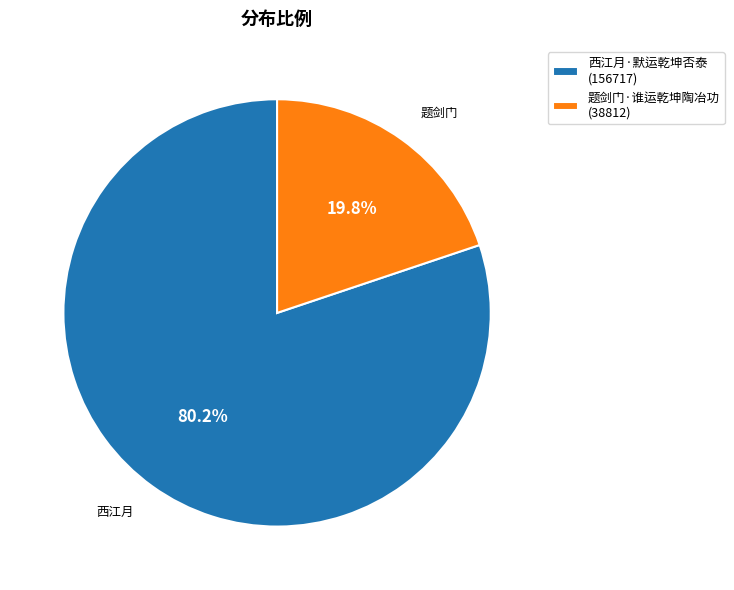

Which has a higher value, 西江月·默运乾坤否泰 (156717) or 题剑门·谁运乾坤陶冶功 (38812)?

西江月·默运乾坤否泰 (156717)